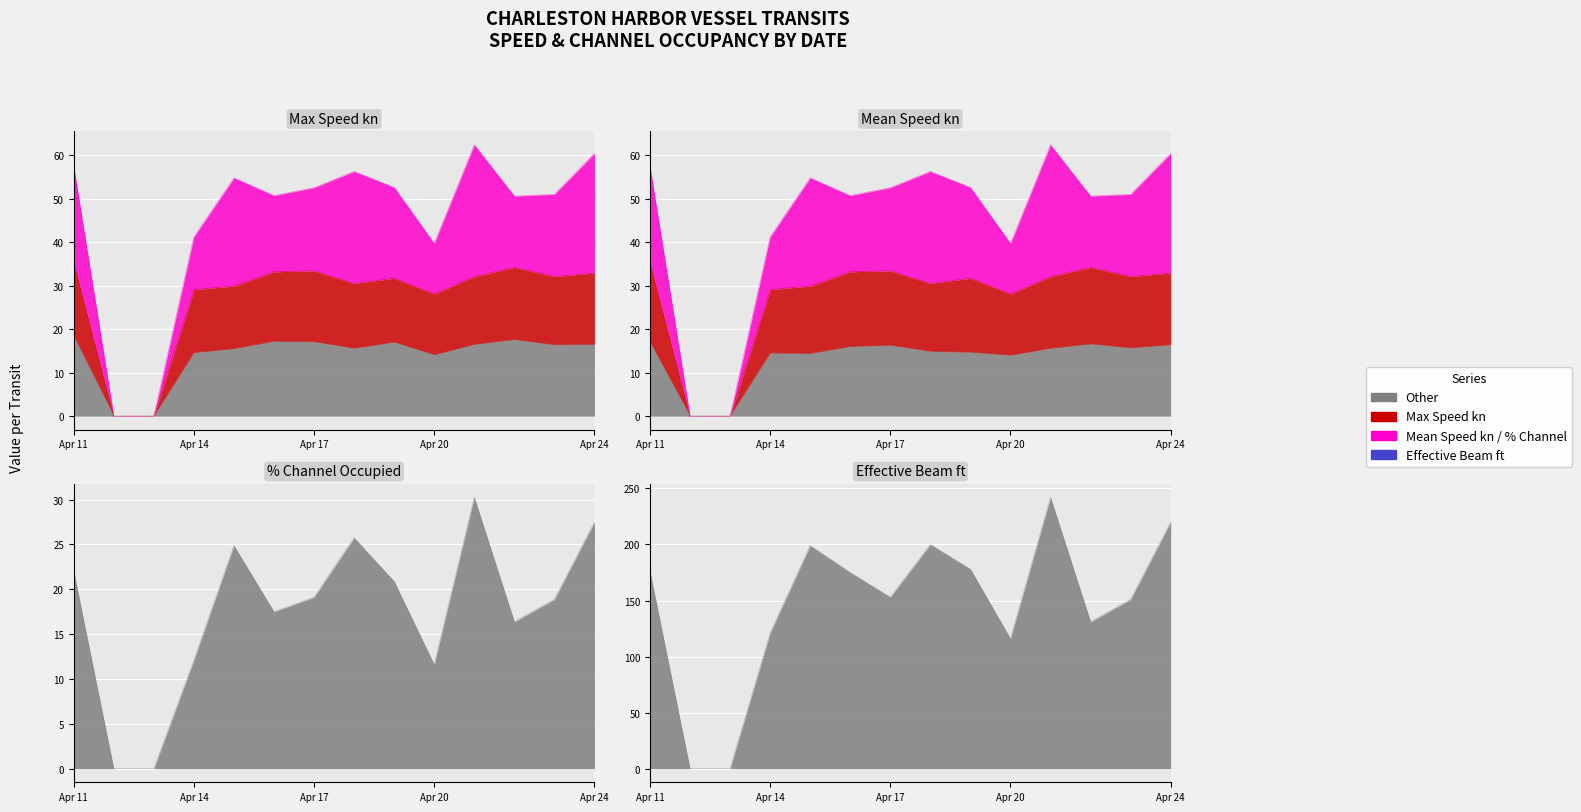

What is the difference between the % Channel Occupied values at 2022-04-13 and 2022-04-22?

16.4